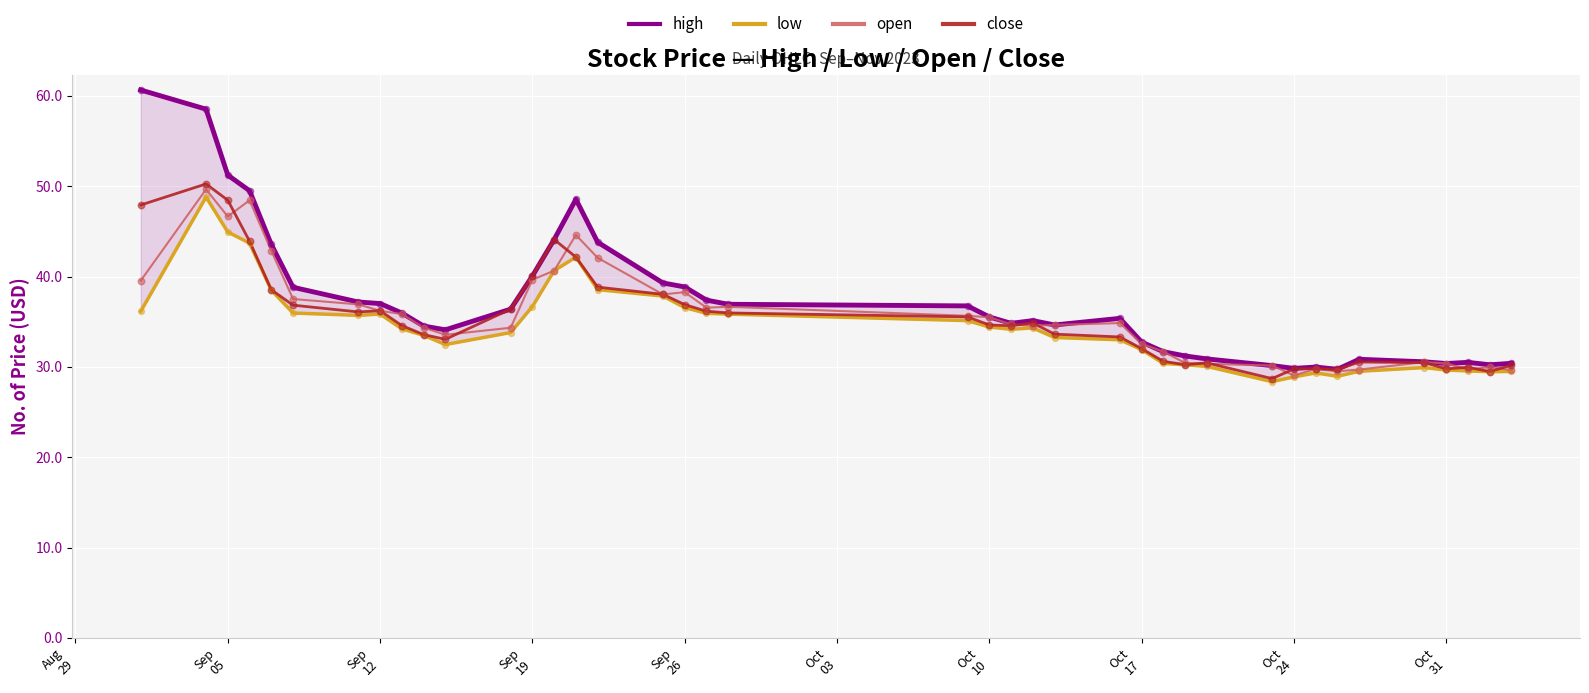

Which series contains the highest Y value?

high